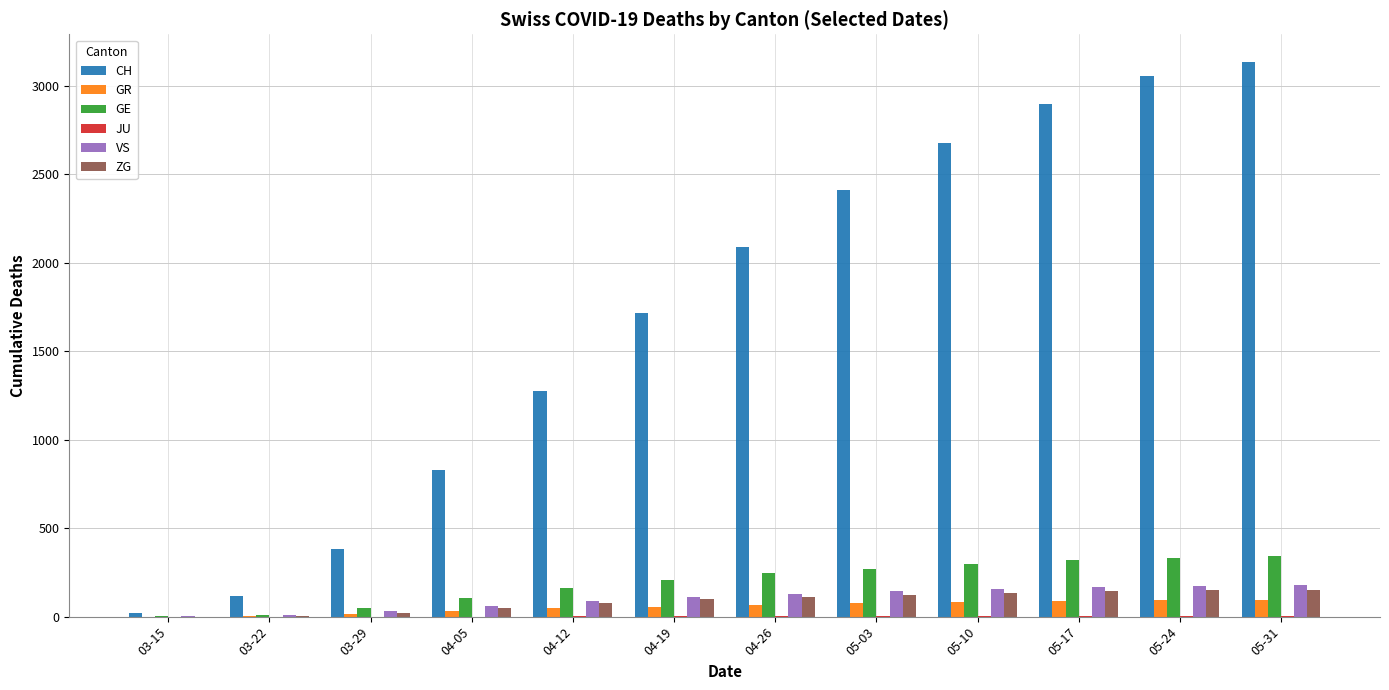

What is the total value across all series at 03-22?

149